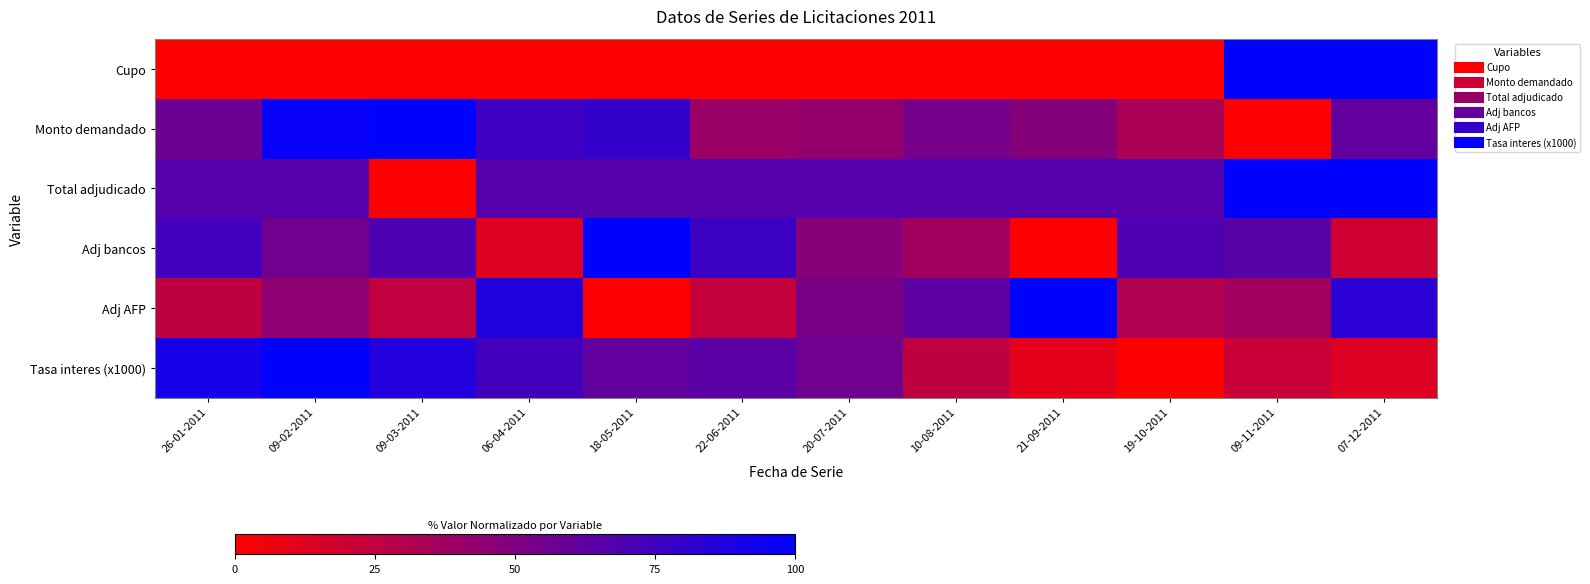

What is the greatest value displayed?

100.0